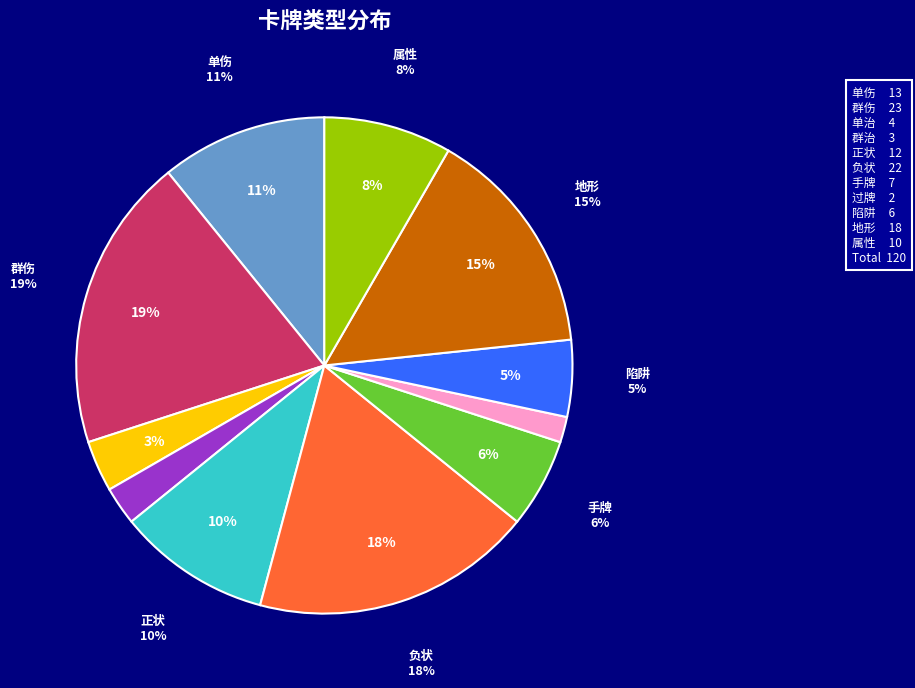

To the nearest percent, what percentage of the pie is 负状?

18%